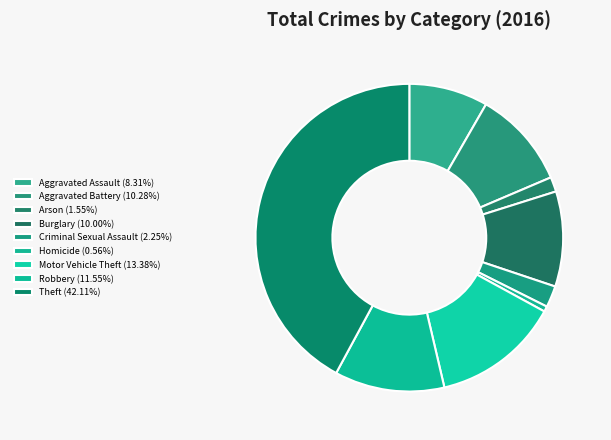

What percentage is the Arson slice, to the nearest percent?

2%